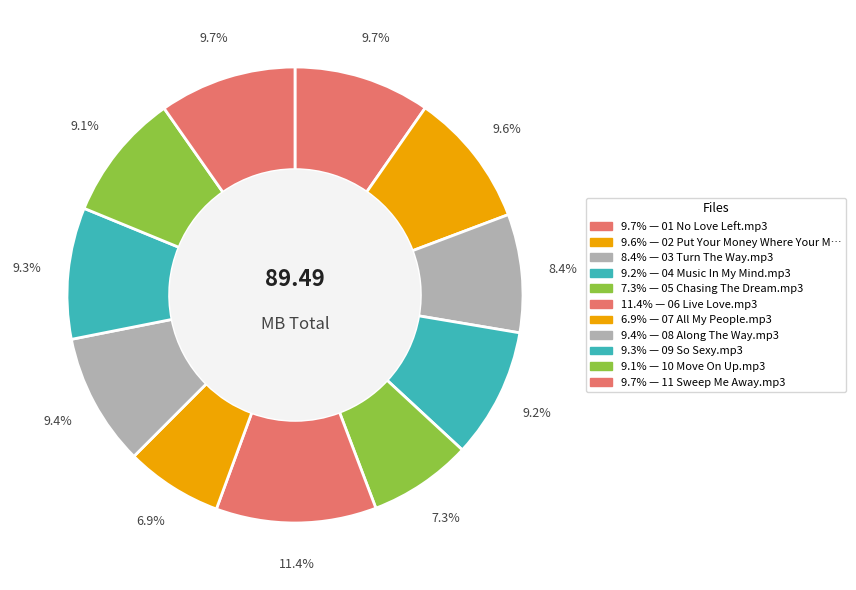

How many segments does this pie chart have?

11